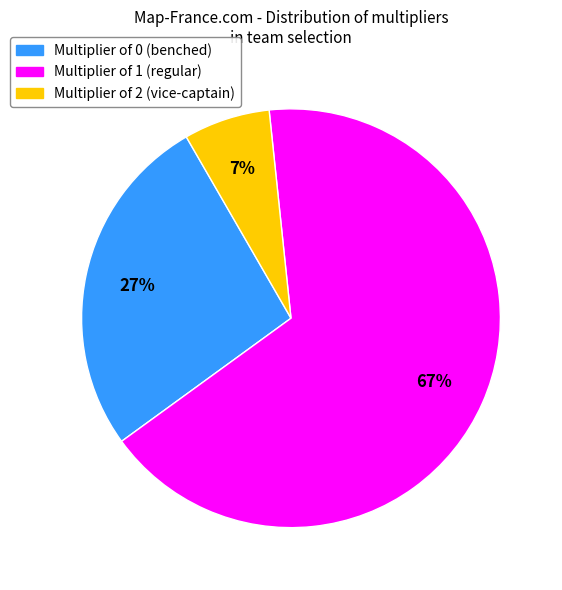

Which slice is the smallest?

Multiplier of 2 (vice-captain)